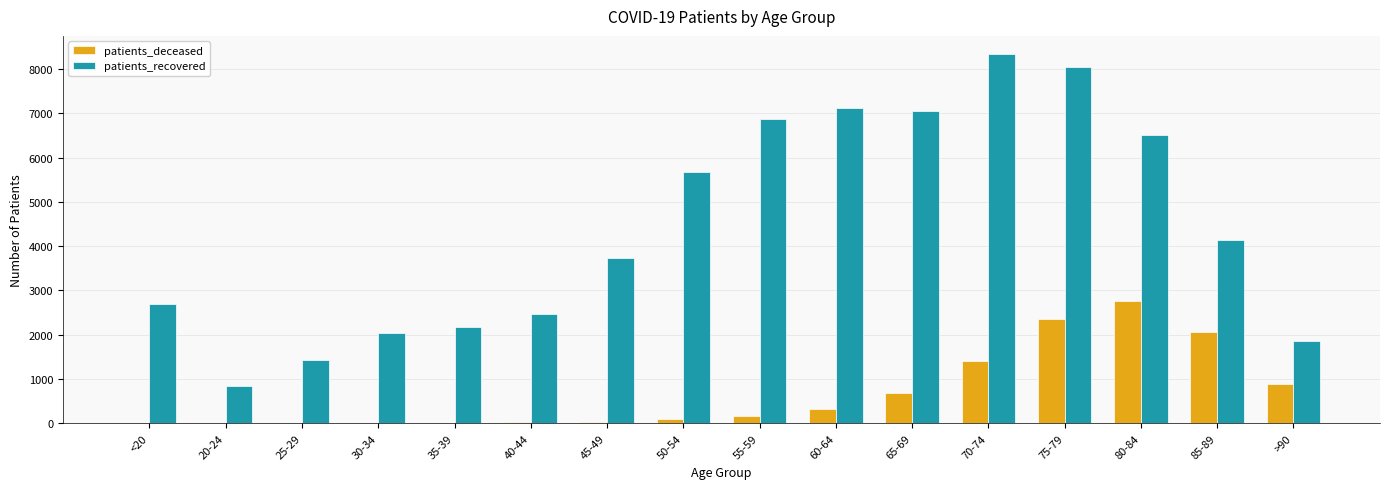

What is the greatest value displayed?

8333